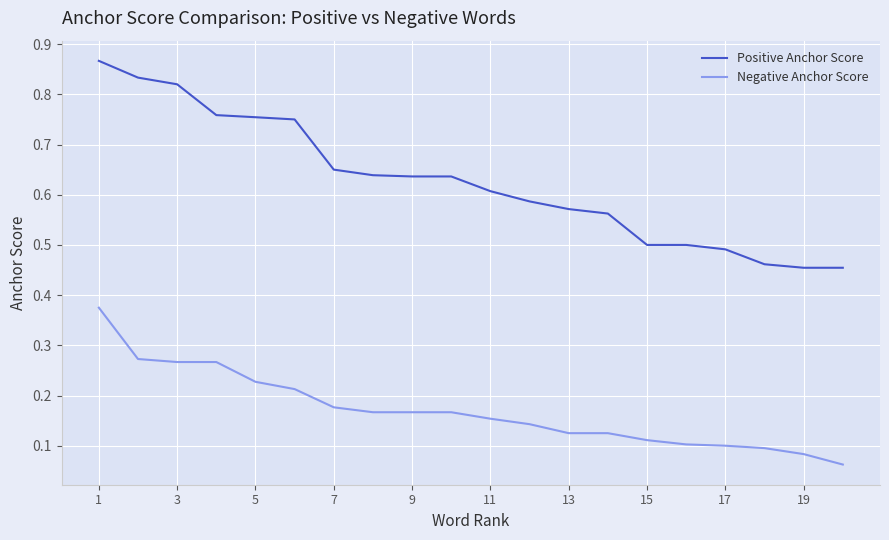

List the series in order of their overall mean, highest first.

Positive Anchor Score, Negative Anchor Score